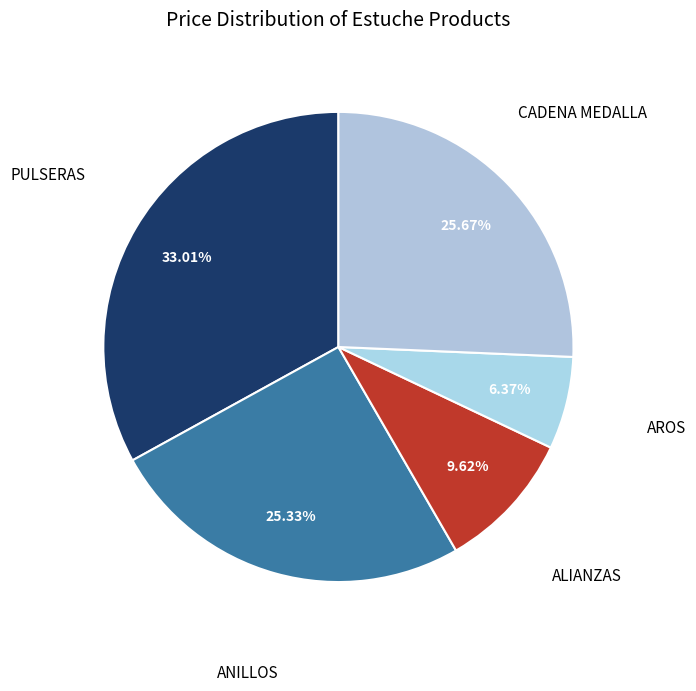

What is the smallest slice in the pie chart?

AROS